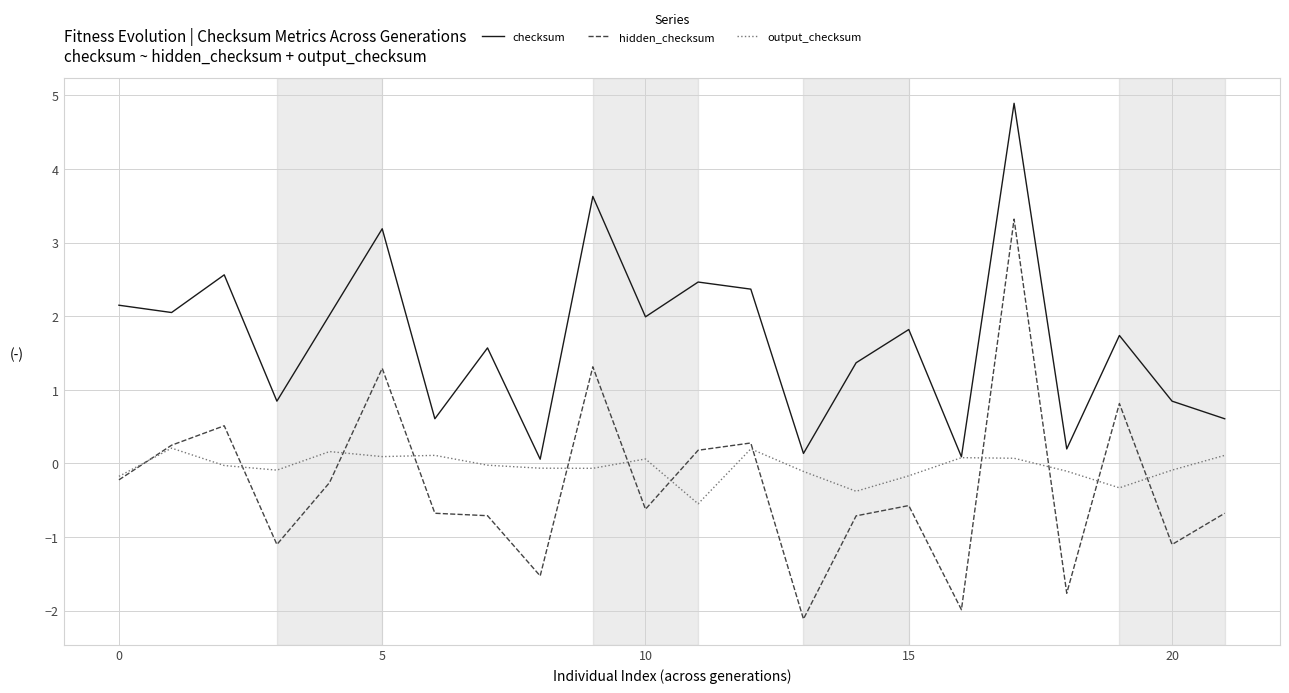

Rank the series by their maximum value, from lowest to highest.

output_checksum, hidden_checksum, checksum